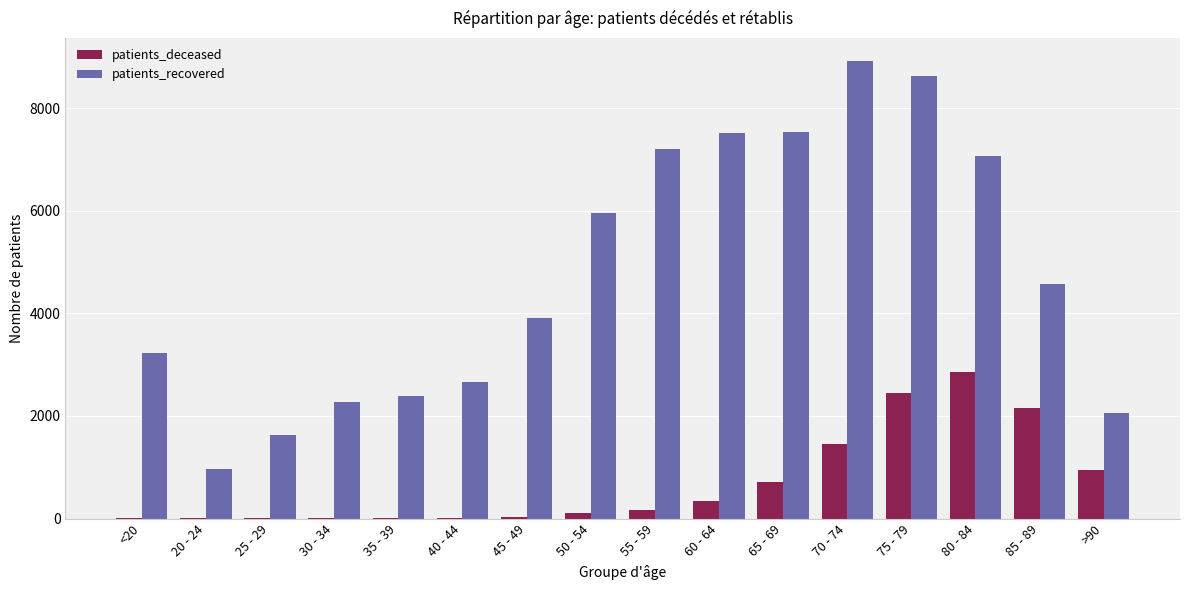

What is the maximum value for patients_deceased?

2860